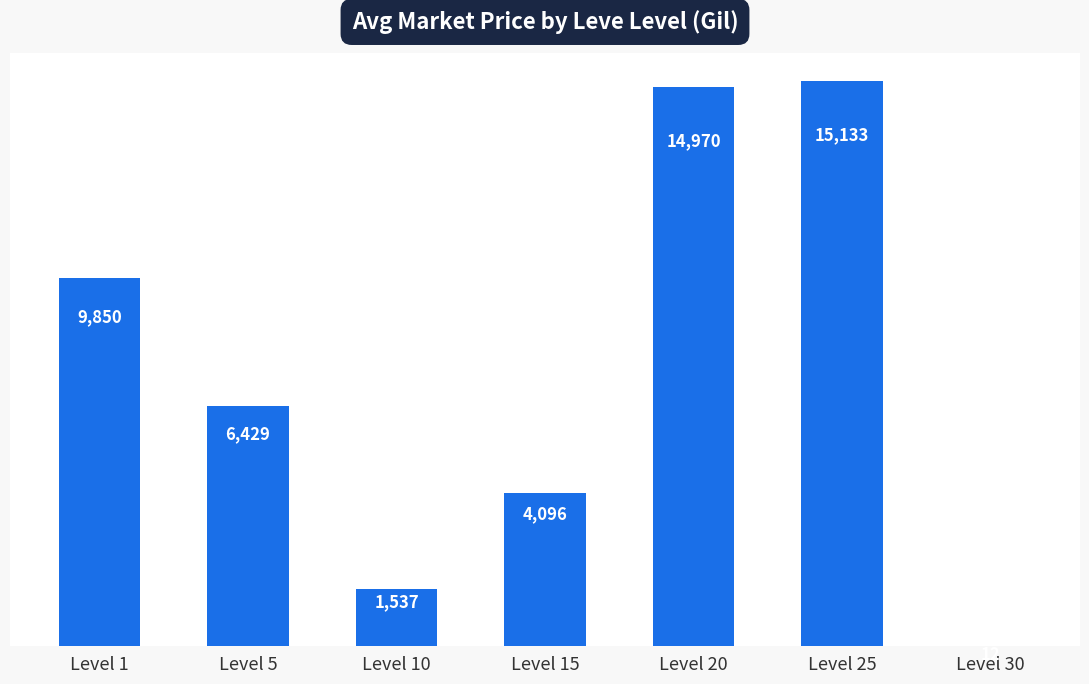

Read the value at Level 30.

12.0